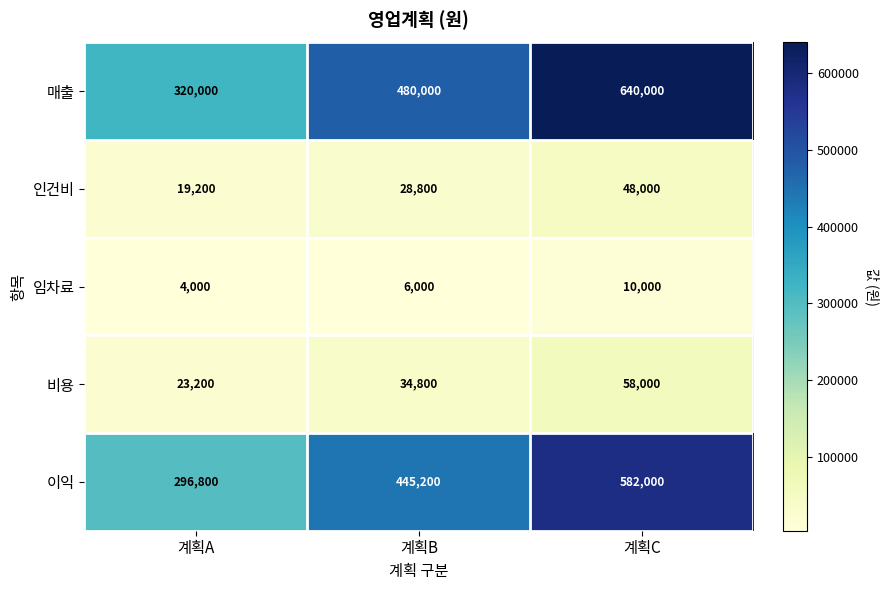

At which label does 비용 reach its minimum?

계획A